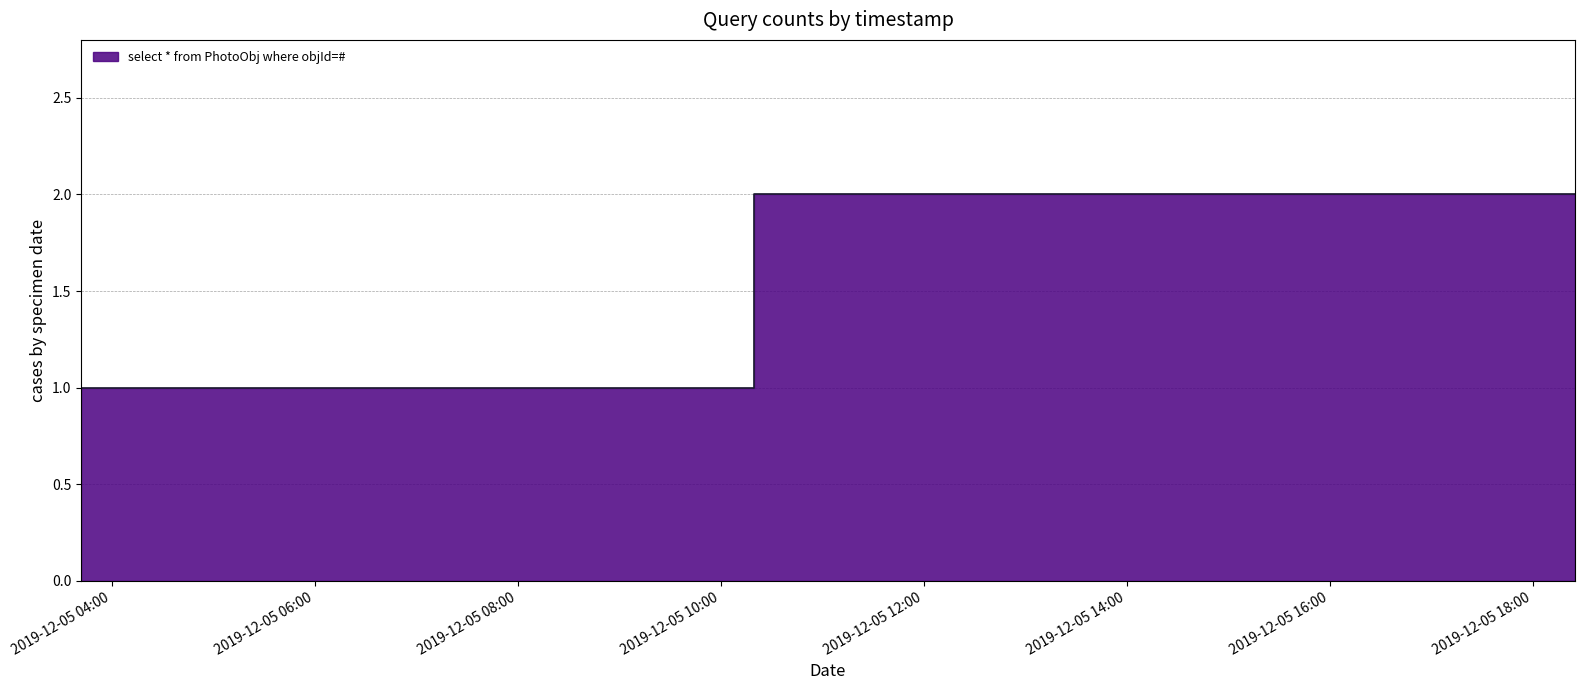

Where is the data nearest to the value 1?

2019-12-05 03:42:00